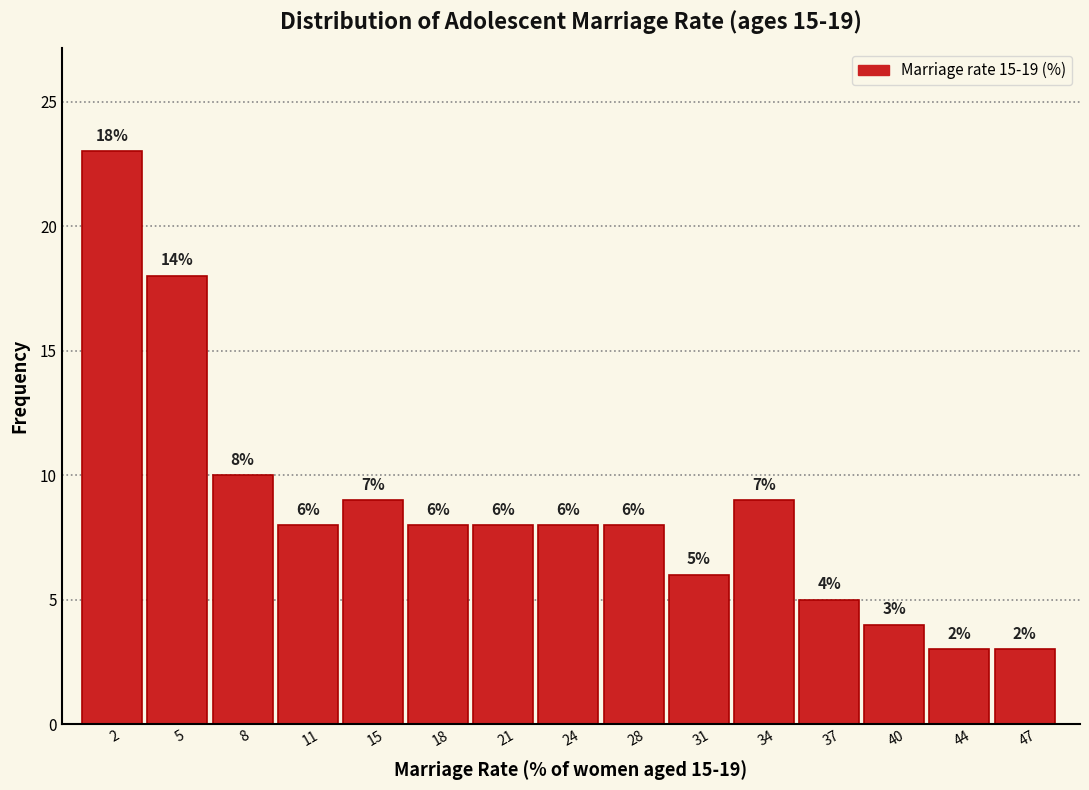

Which range on the x-axis has the tallest bar?

0.0 to 3.5